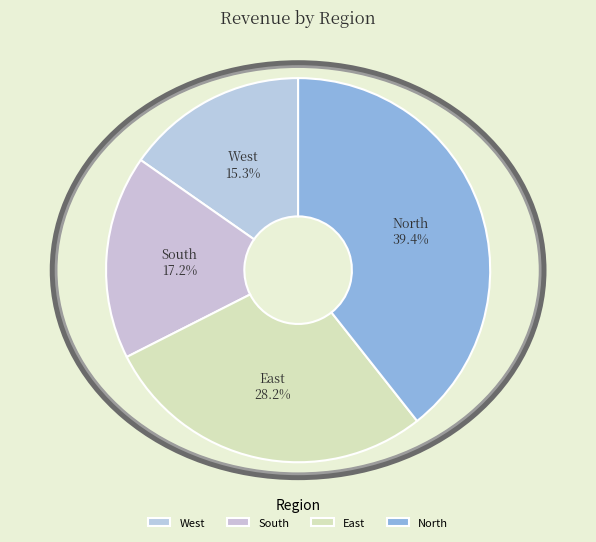

True or false: West accounts for 7% of the total.

False